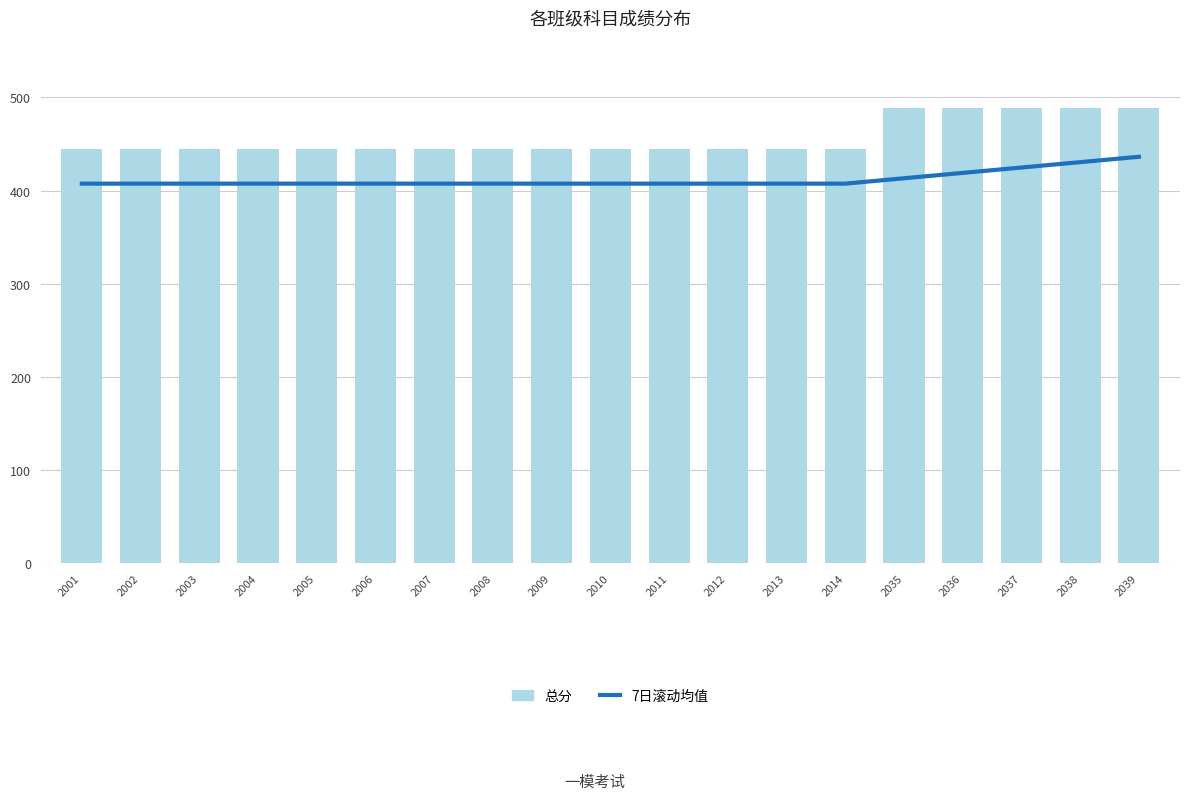

The value of 总分 at 2038 is 154.5. True or false?

False